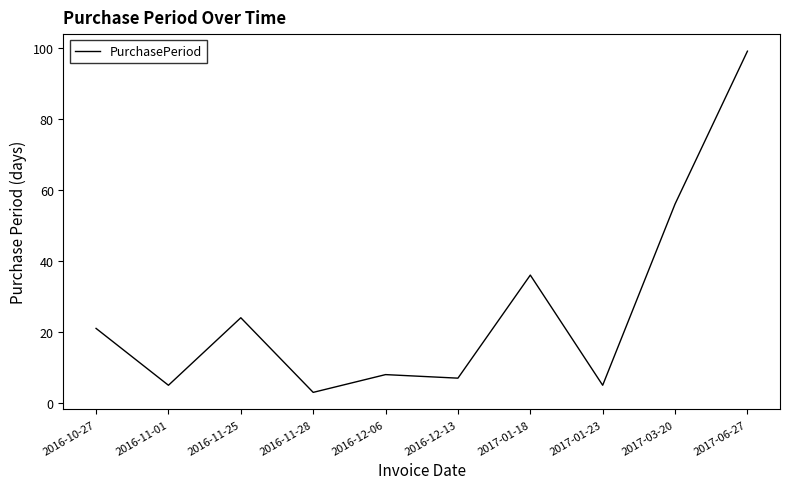

The chart shows a value of 21 at 2016-10-27. True or false?

True